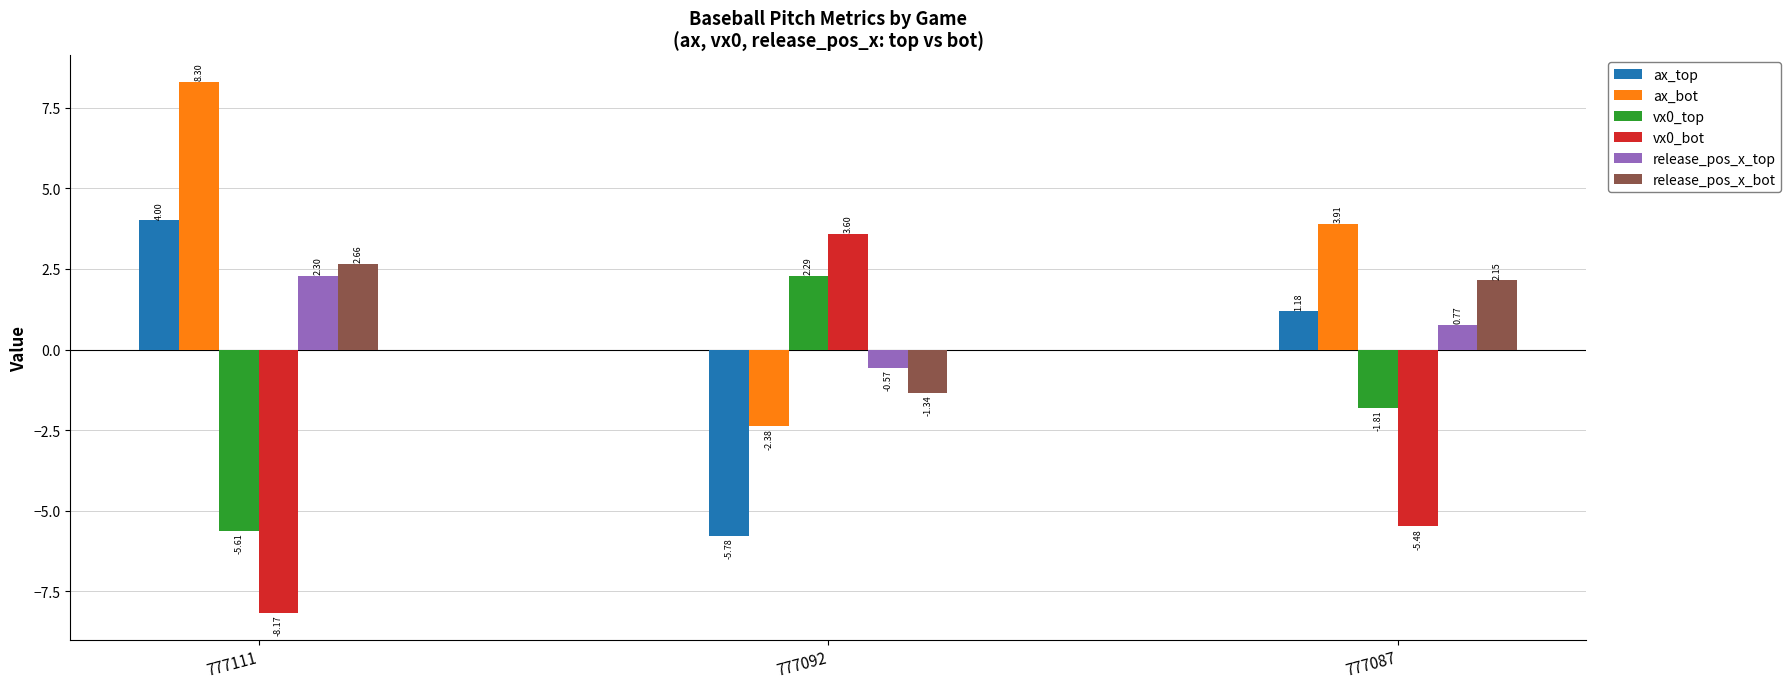

List the labels in order of vx0_bot value, largest first.

777092, 777087, 777111